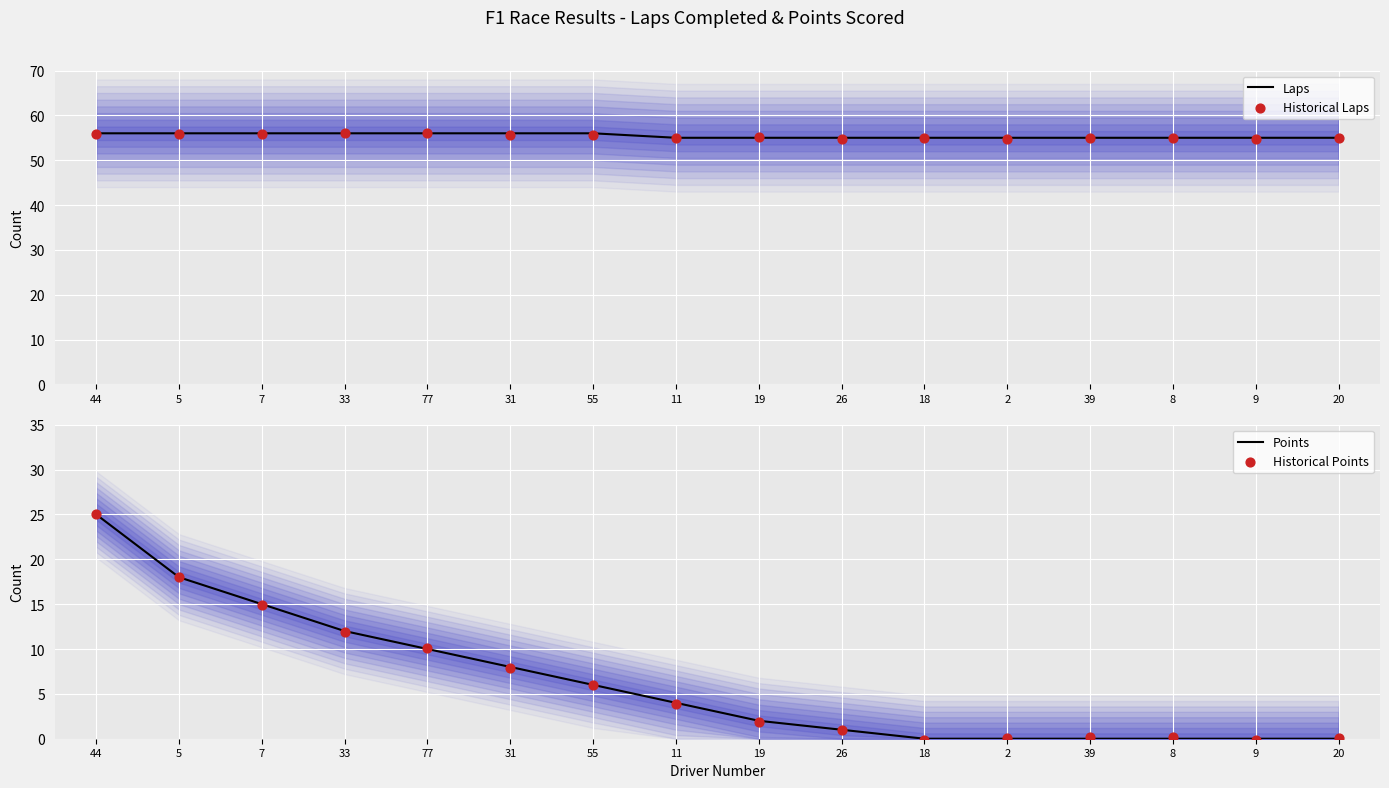

At which category is the sum across all series the highest?

44